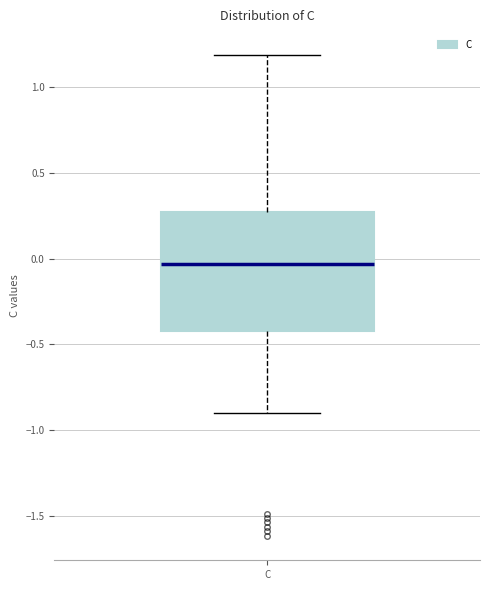

Where is the upper edge of the box for C on the y-axis? The values are not printed on the chart, so give them approximately, as read against the axis.

0.25